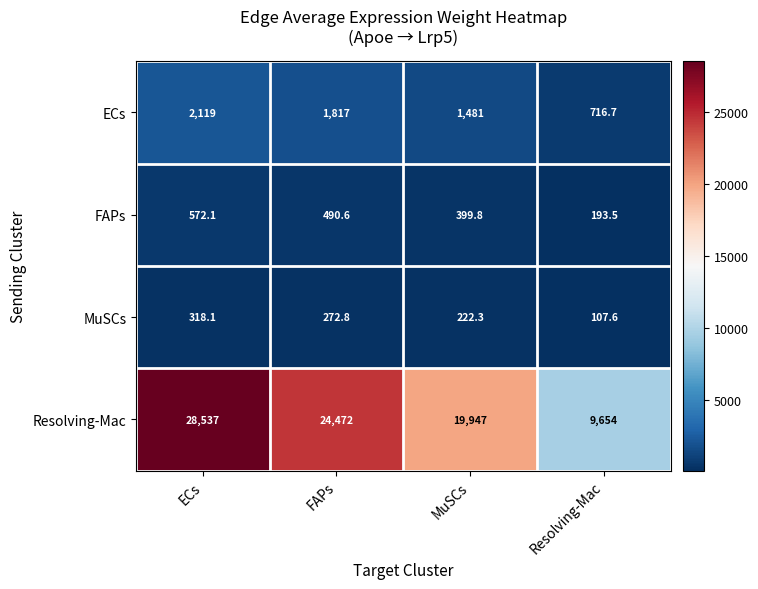

Which series changed the most between MuSCs and Resolving-Mac?

Resolving-Mac